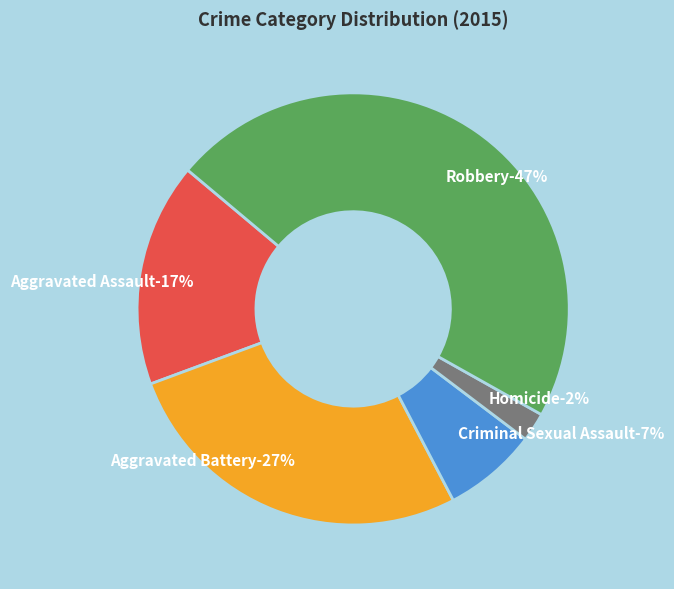

Is there a majority slice in this chart?

No